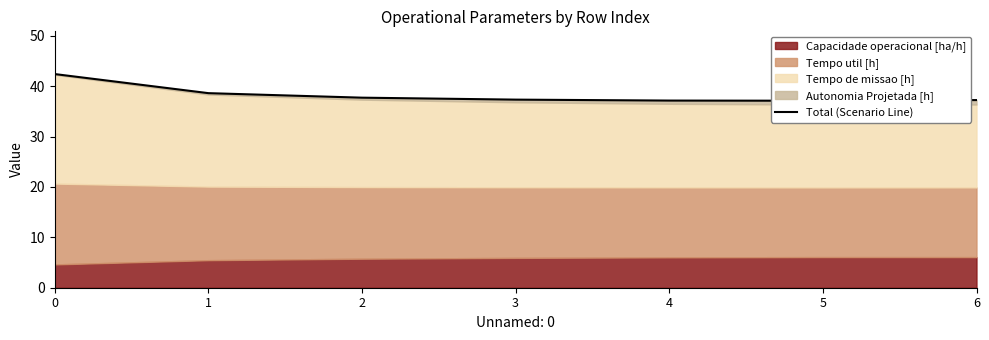

What is the average value?

38.2